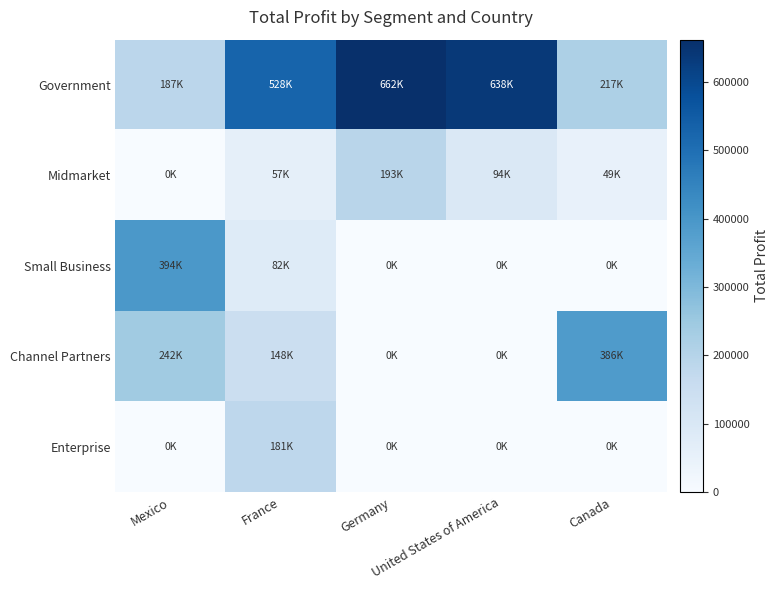

Which series changed the most between France and United States of America?

Enterprise